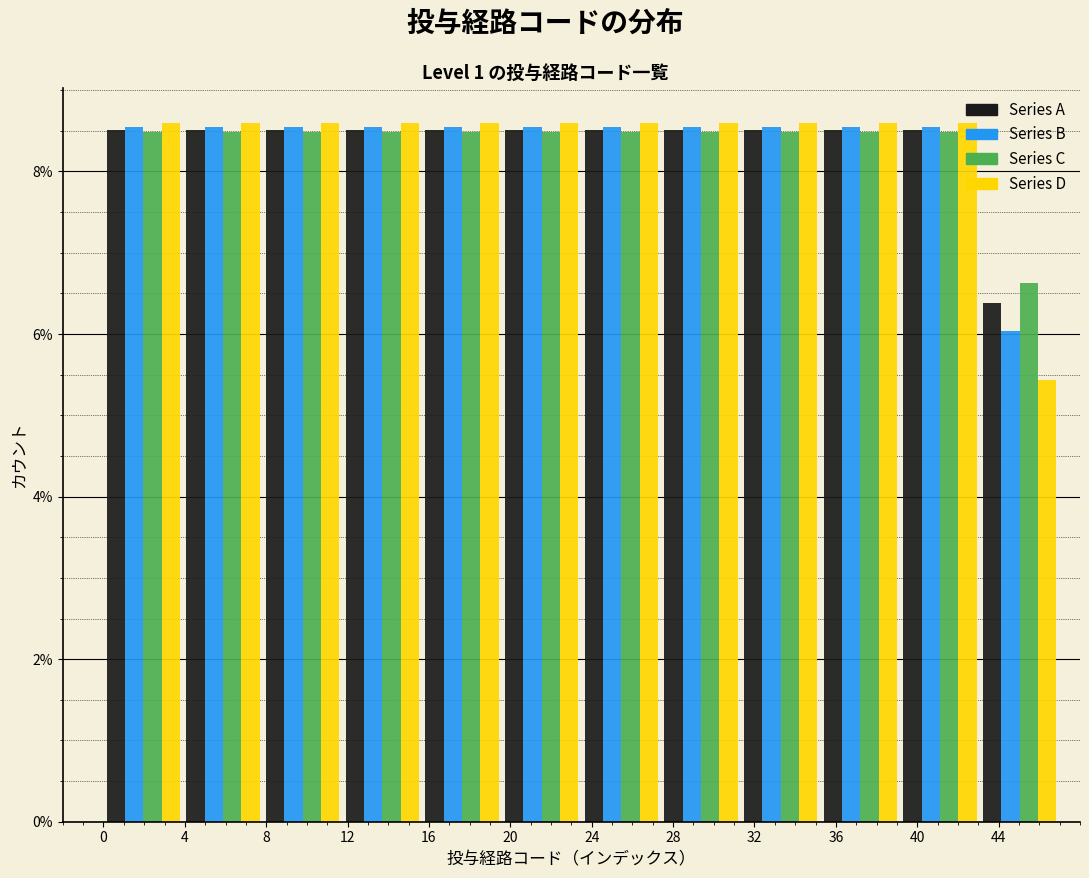

What is the height of the Series D bar covering 35.5 to 39.0 on the x-axis? Neither the bar edges nor the heights are printed on the chart, so give them approximately, as read against the axes.

8.6